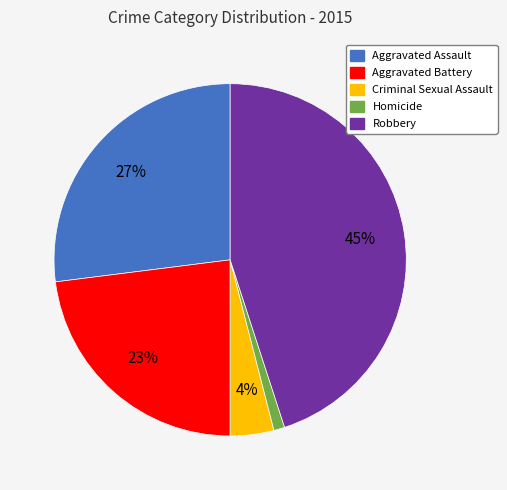

The Aggravated Assault slice represents 27% of the pie. True or false?

True